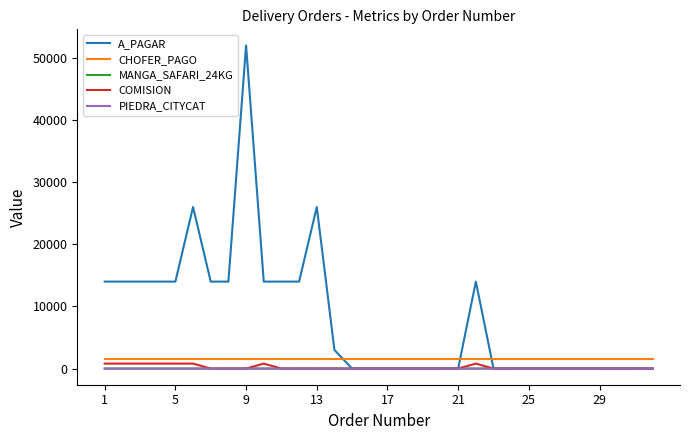

What are all the series names shown in the legend?

A_PAGAR, CHOFER_PAGO, MANGA_SAFARI_24KG, COMISION, PIEDRA_CITYCAT